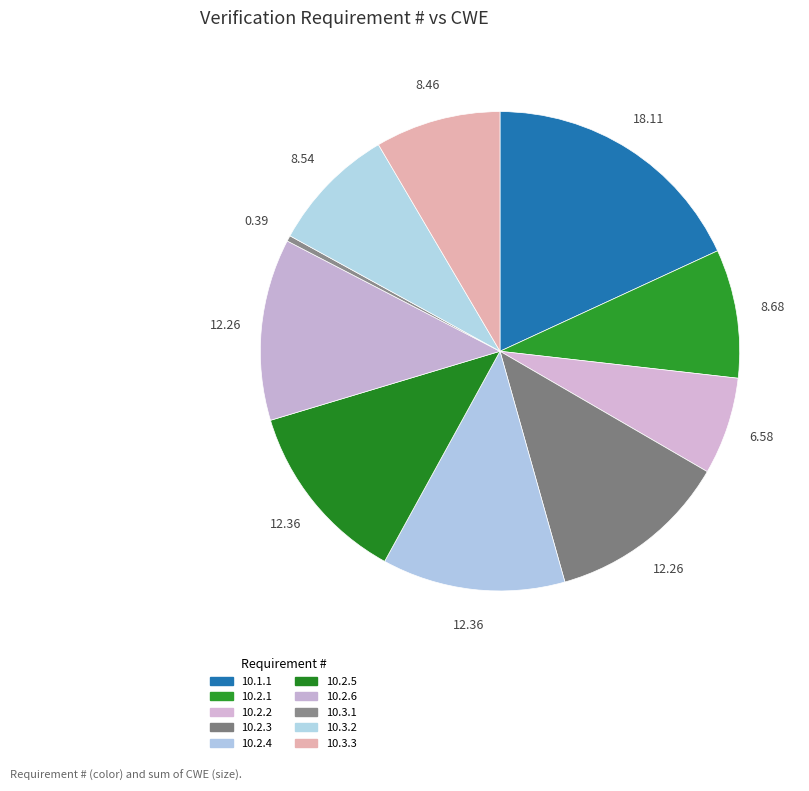

To the nearest percent, what portion does 10.2.2 represent?

7%